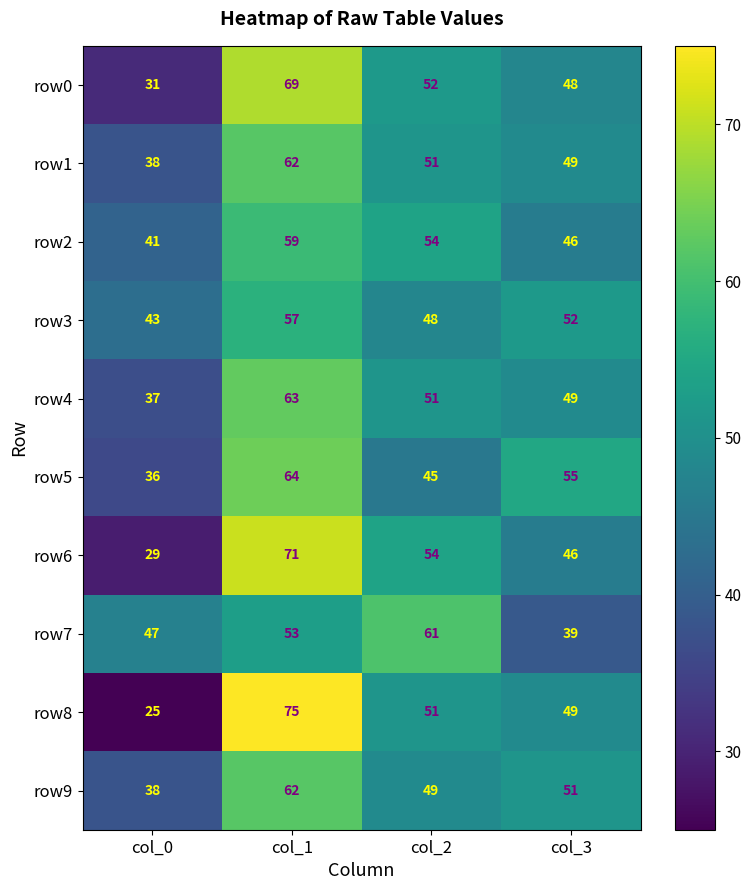

Which category has the highest value in the row2 series?

col_1